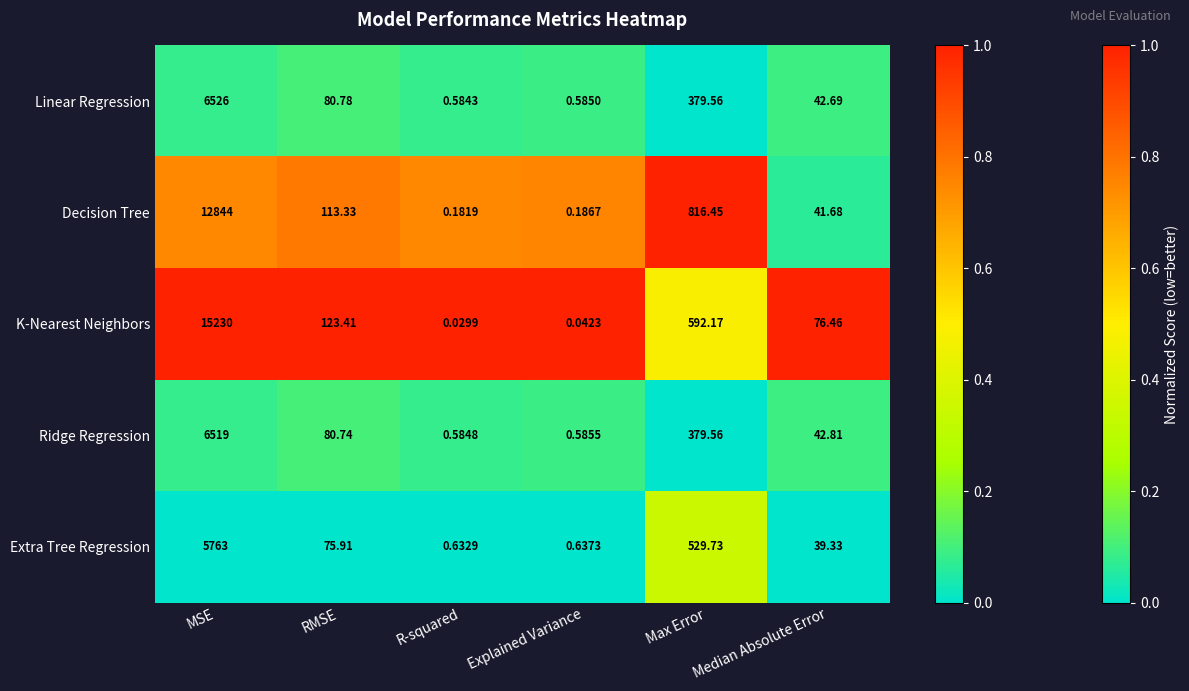

At which label does Decision Tree first exceed 113?

MSE